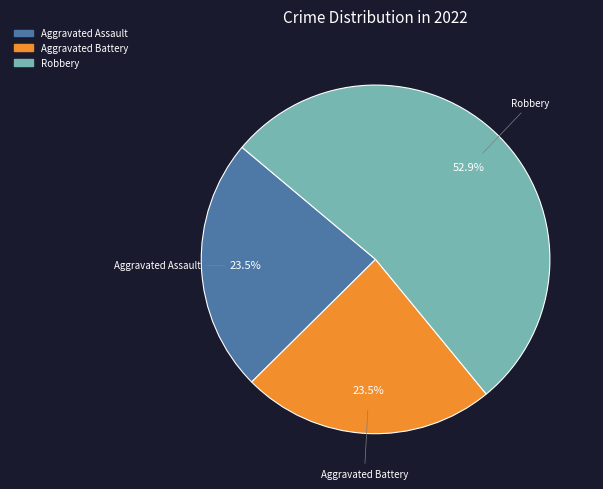

Does any single category account for the majority?

Yes